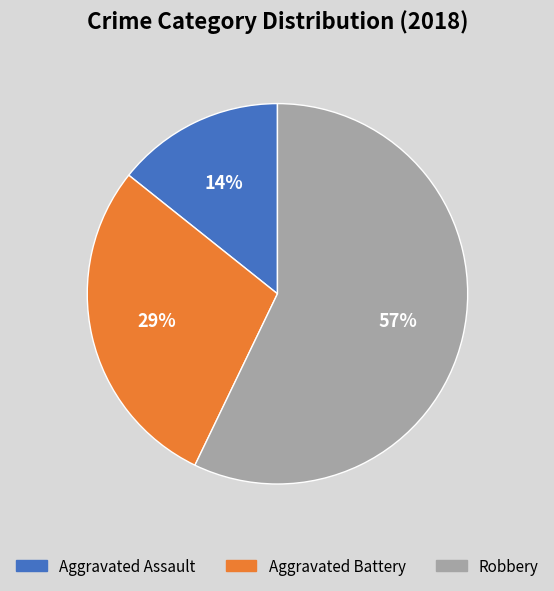

Is there any slice that represents more than half of the pie?

Yes